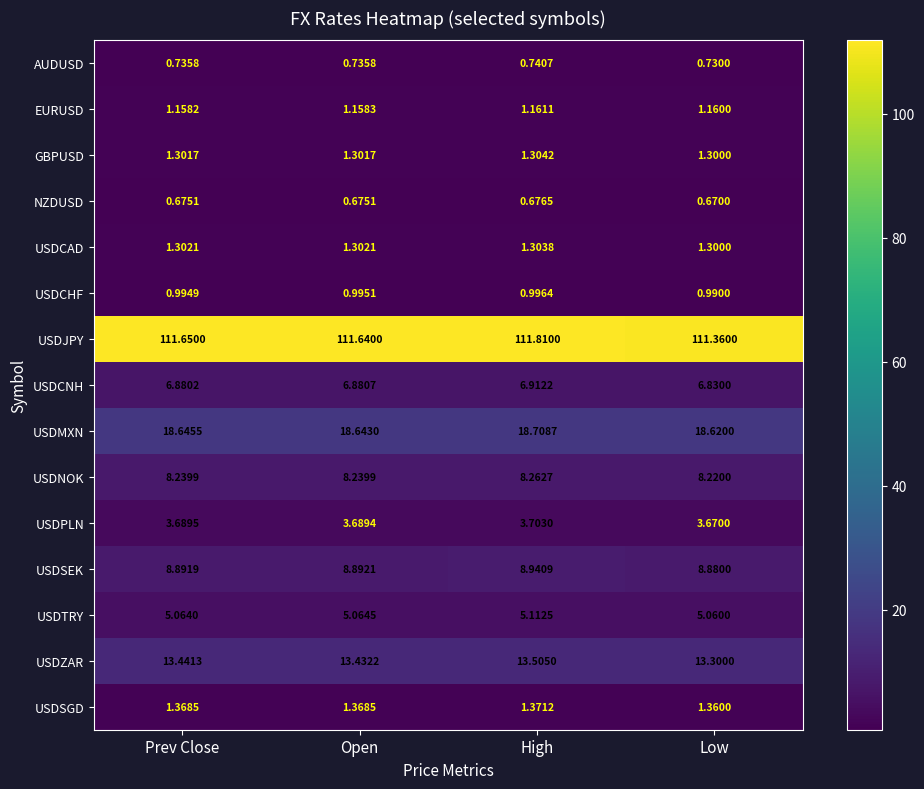

Is the value of USDCNH at High greater than the value of NZDUSD at Open?

Yes